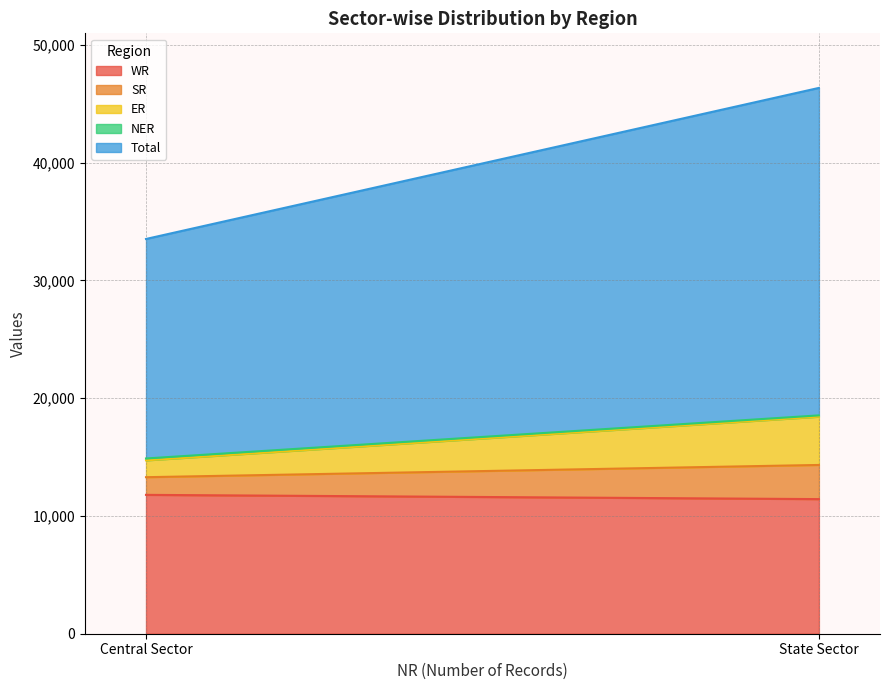

What is the maximum value for NER?

159